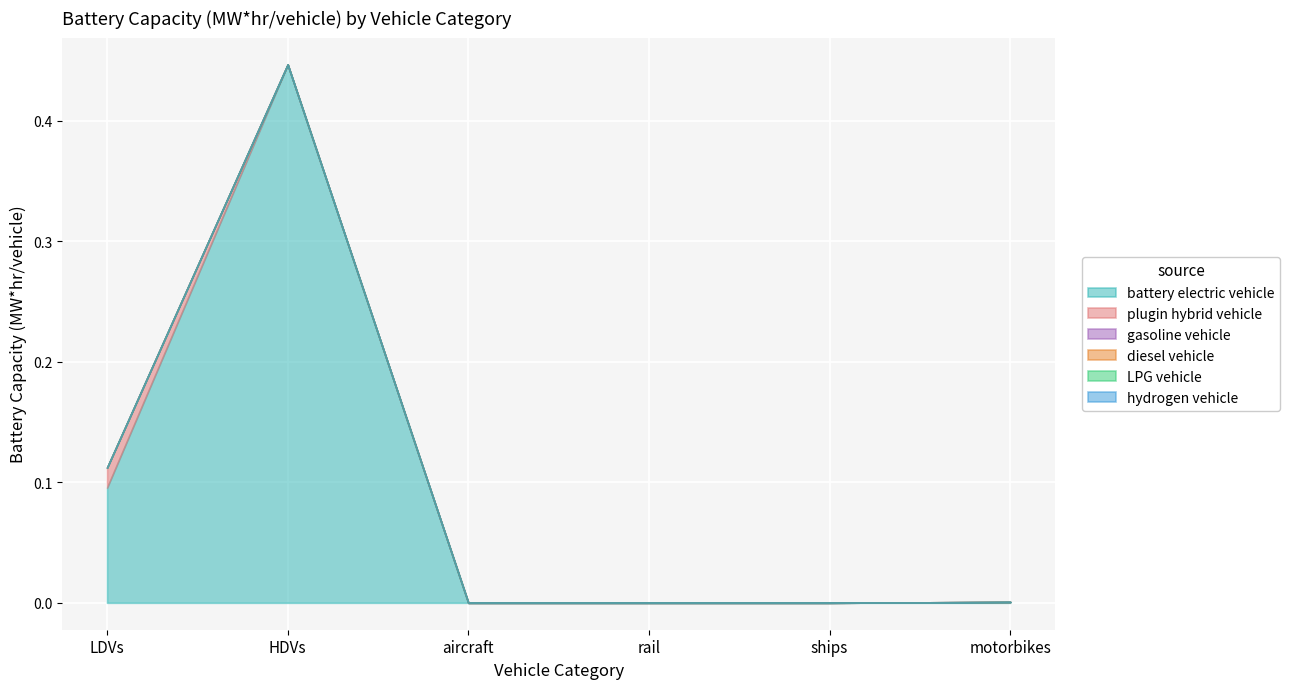

How many lines are shown in the chart?

6